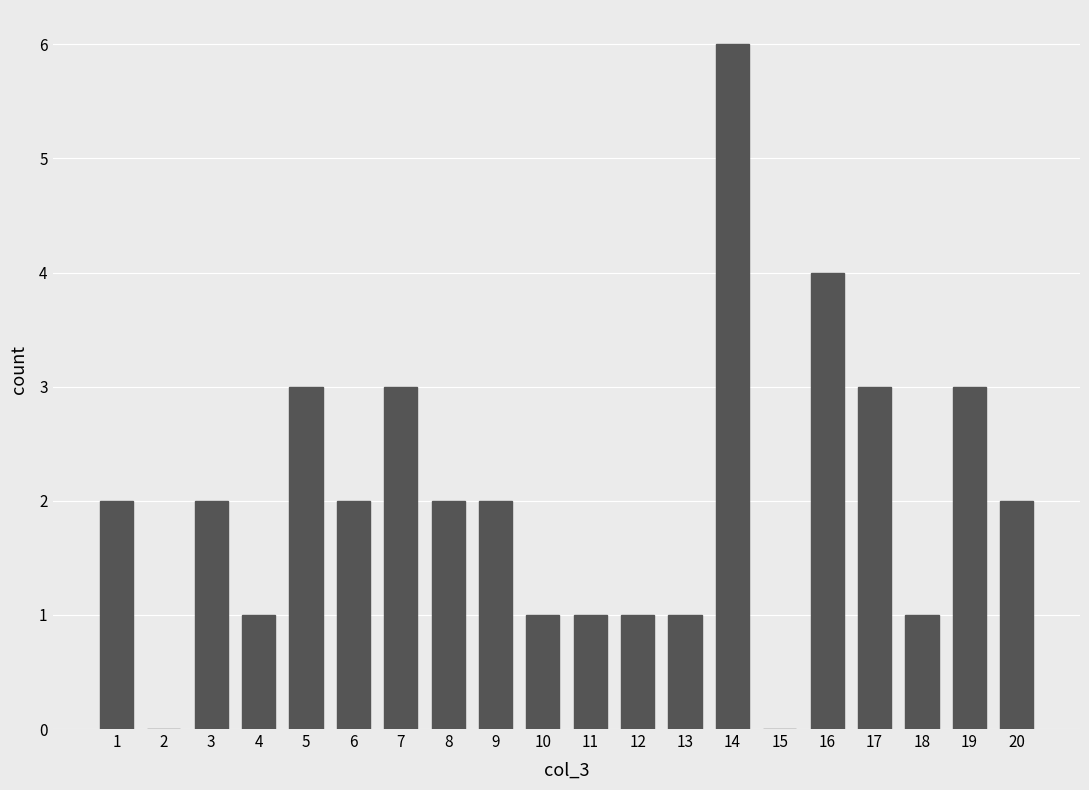

Is it true that the value at 11 is 0?

False